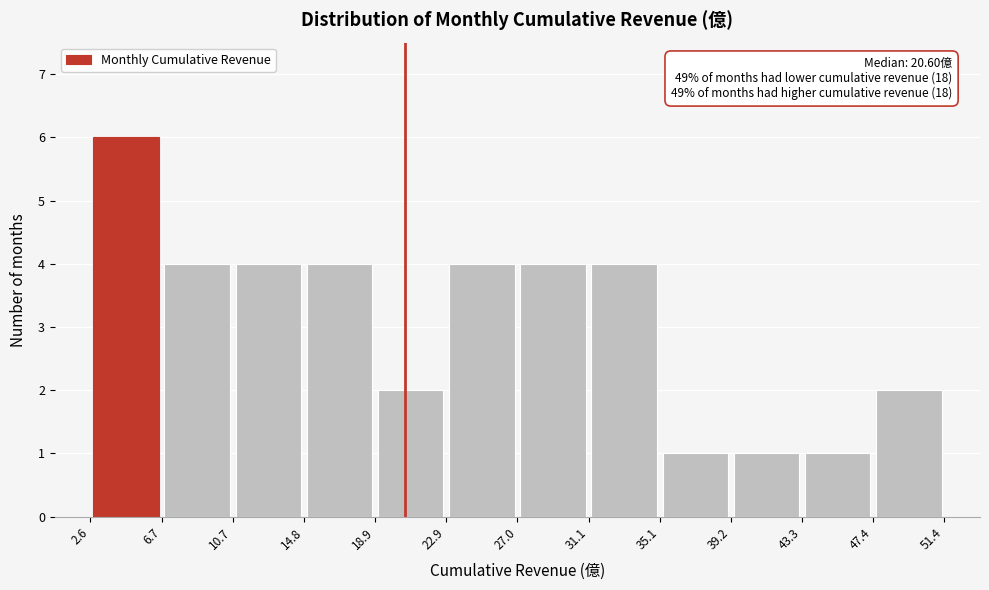

Which range on the x-axis has the tallest bar?

2.6 to 6.7